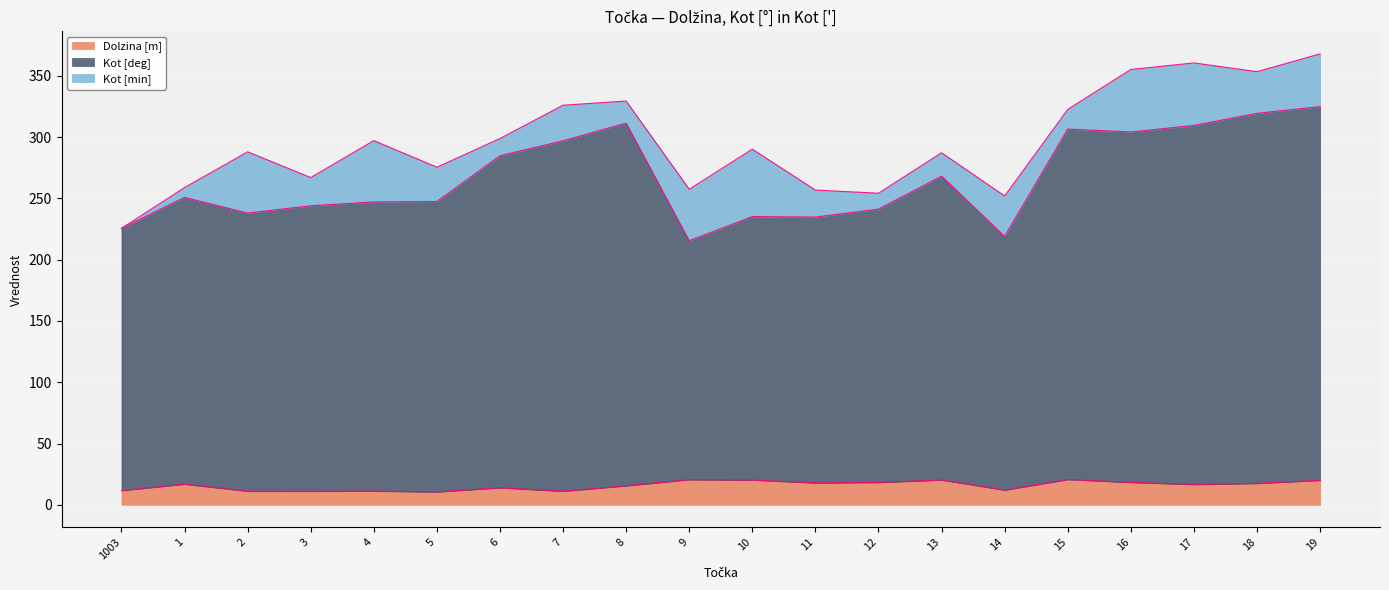

What is the smallest value displayed?

10.5